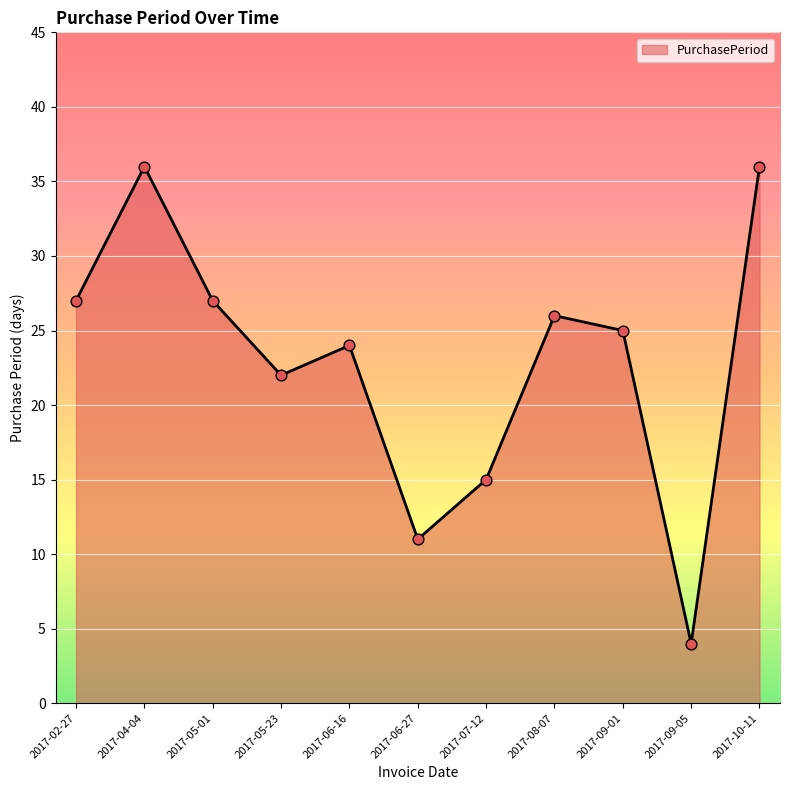

Between 2017-02-27 and 2017-06-27, which is larger?

2017-02-27